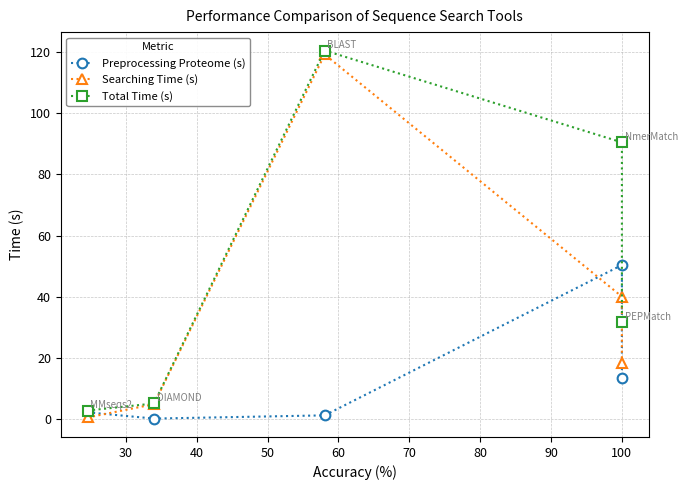

Count the number of data series in this chart.

3